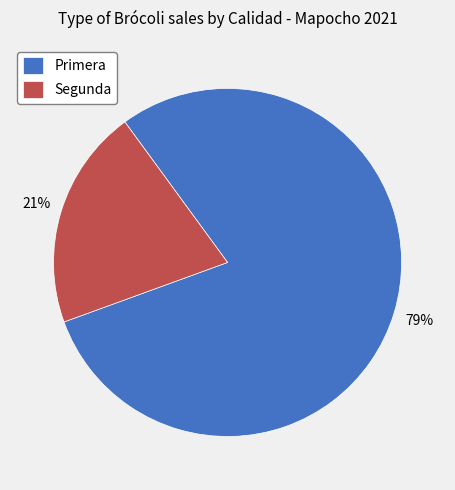

To the nearest percent, what portion does Primera represent?

79%